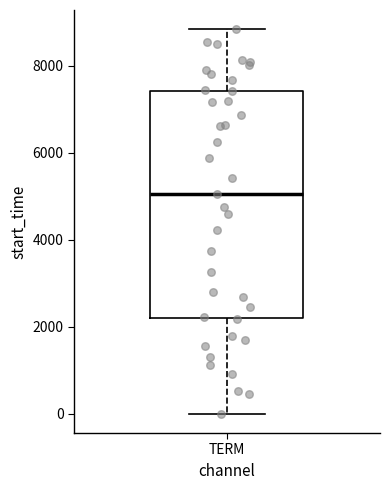

Where is the lower edge of the box for TERM on the y-axis? The values are not printed on the chart, so give them approximately, as read against the axis.

2200